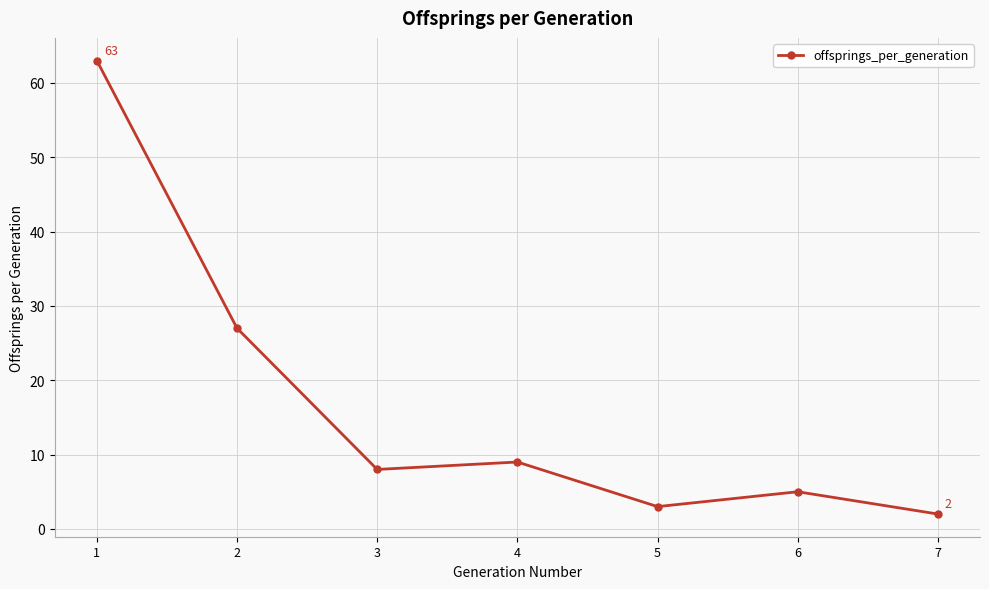

Rank the categories by value from lowest to highest.

7, 5, 6, 3, 4, 2, 1